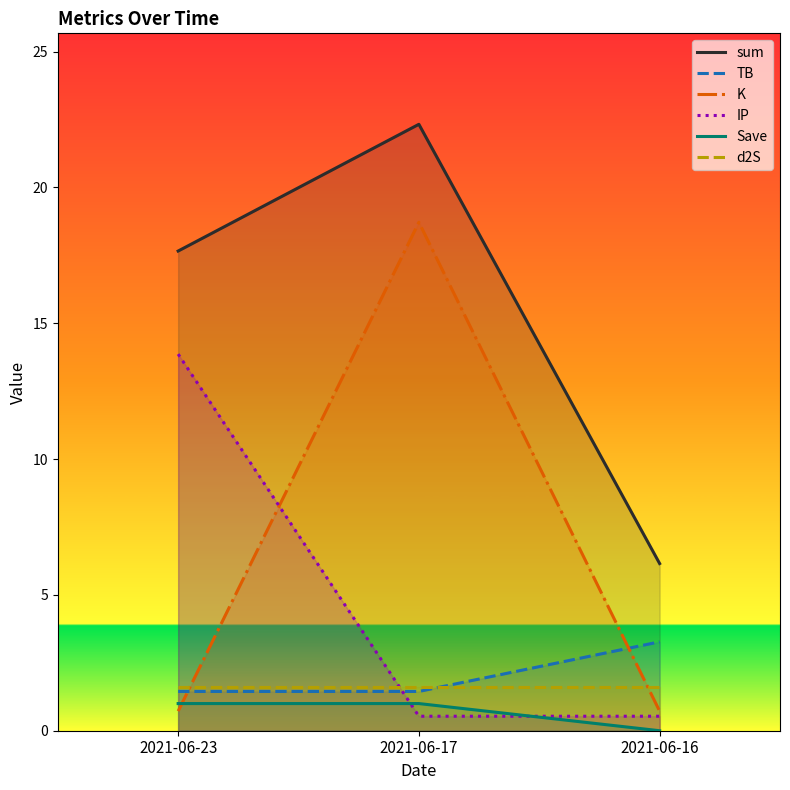

At 2021-06-16, list the series in order from largest to smallest.

sum, TB, d2S, K, IP, Save